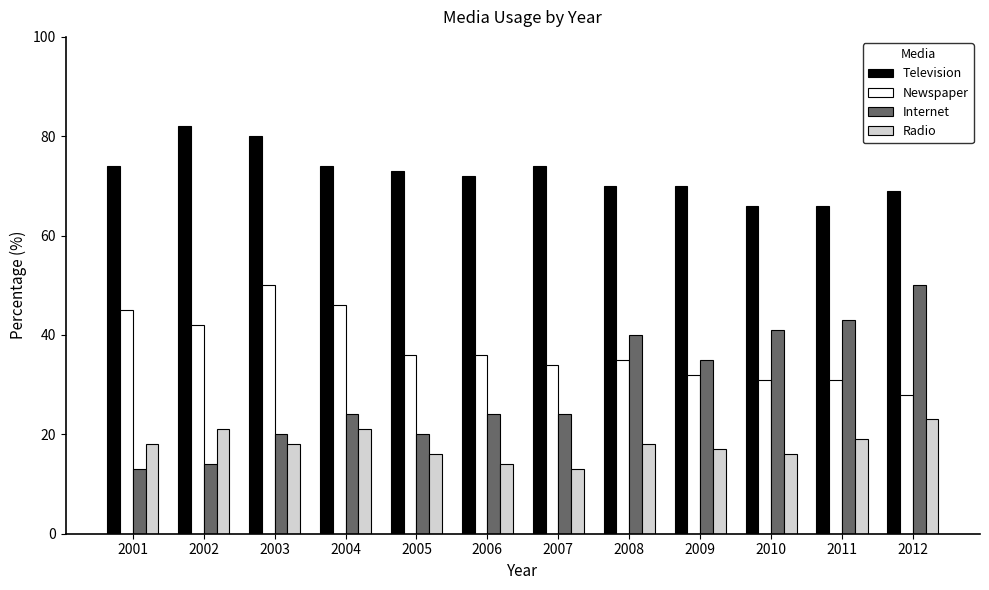

At how many categories does at least one series exceed 26?

12